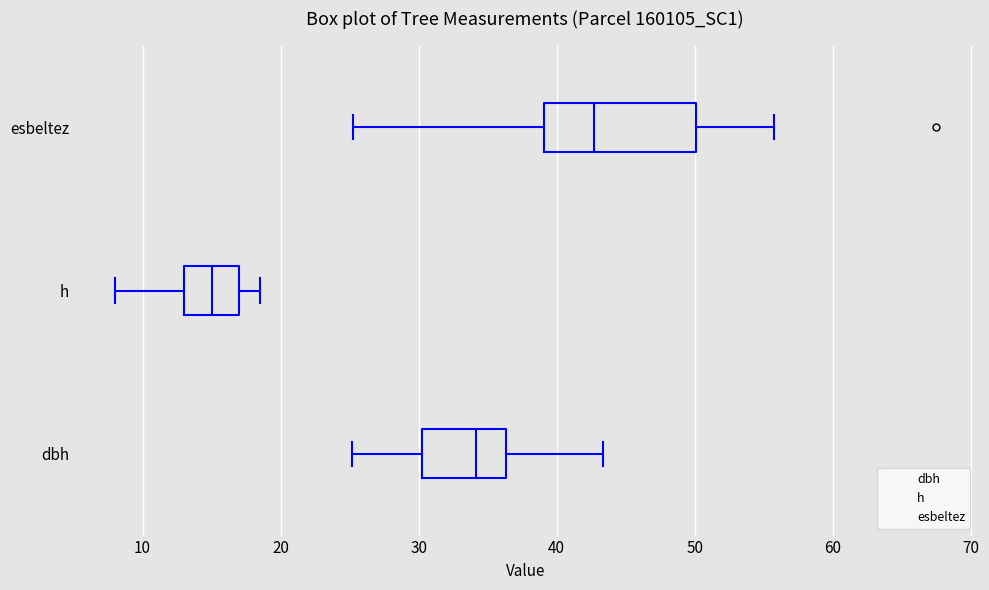

Which box is the widest, from its left edge to its right edge?

esbeltez